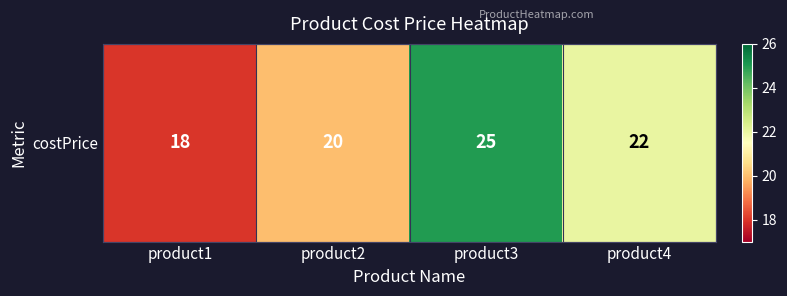

How many values are between 20 and 25?

3